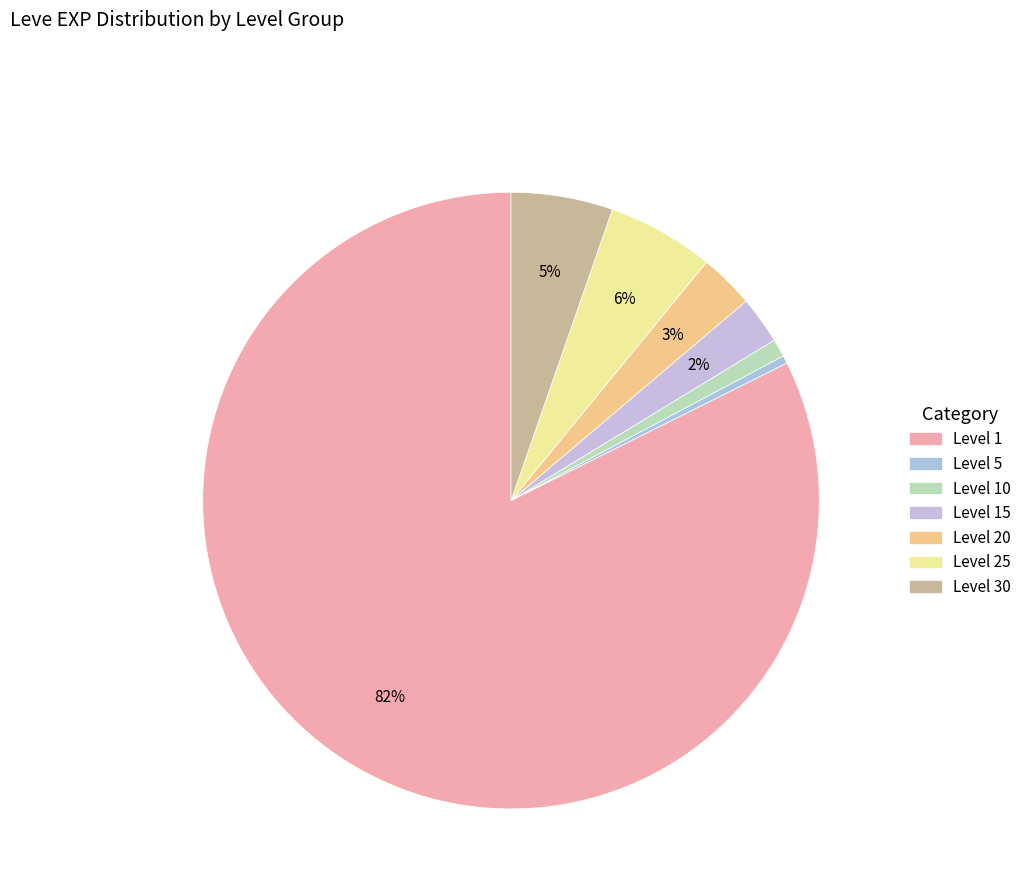

Which slice represents more than half of the pie?

1